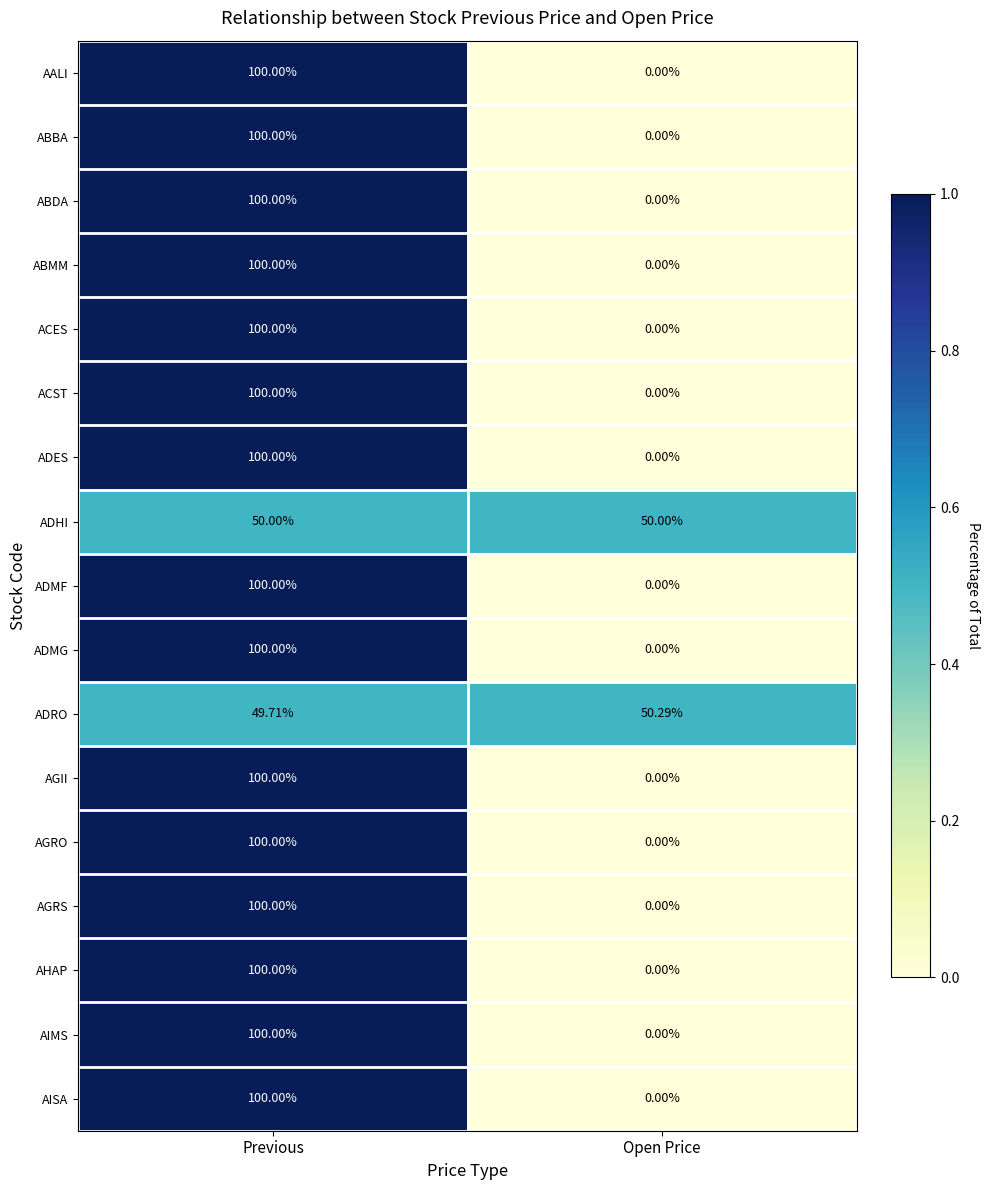

Which label corresponds to the smallest value in the chart?

Open Price